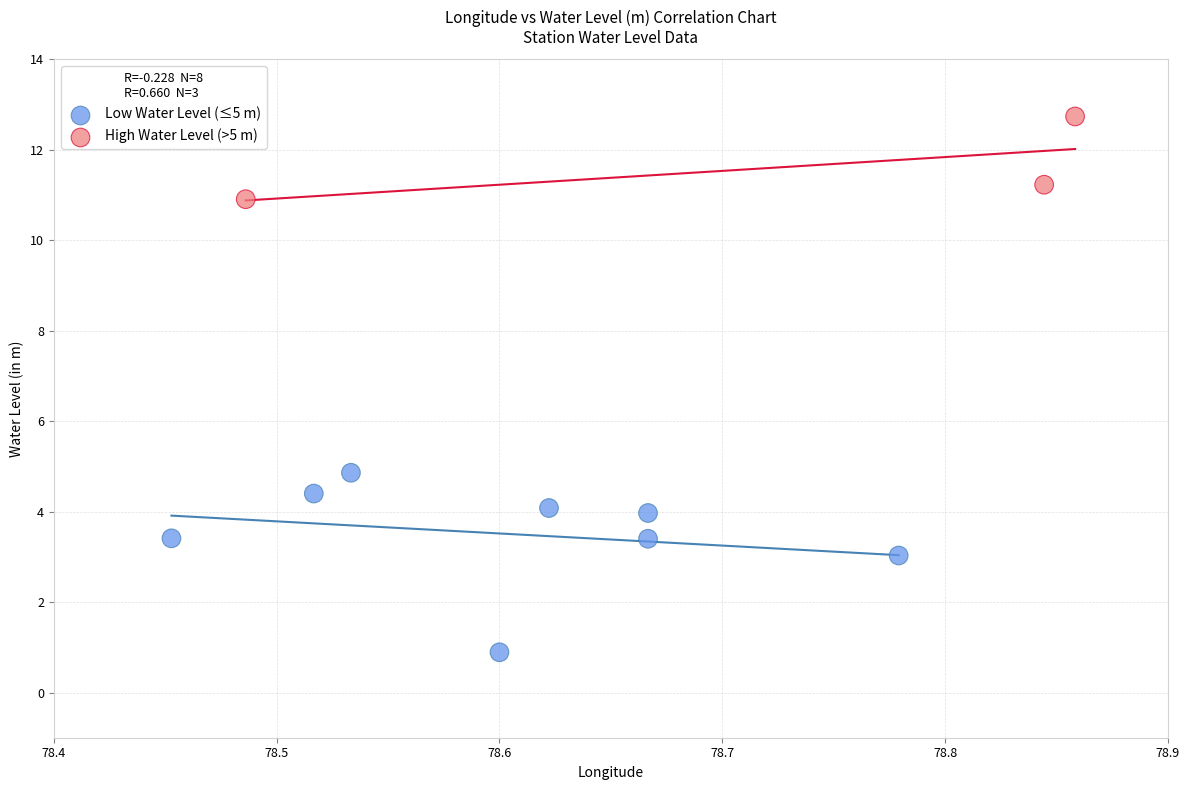

Which series contains the lowest Y value?

Low Water Level (≤5 m)